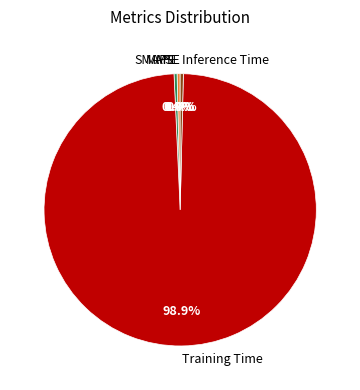

The MAPE slice represents 0% of the pie. True or false?

True